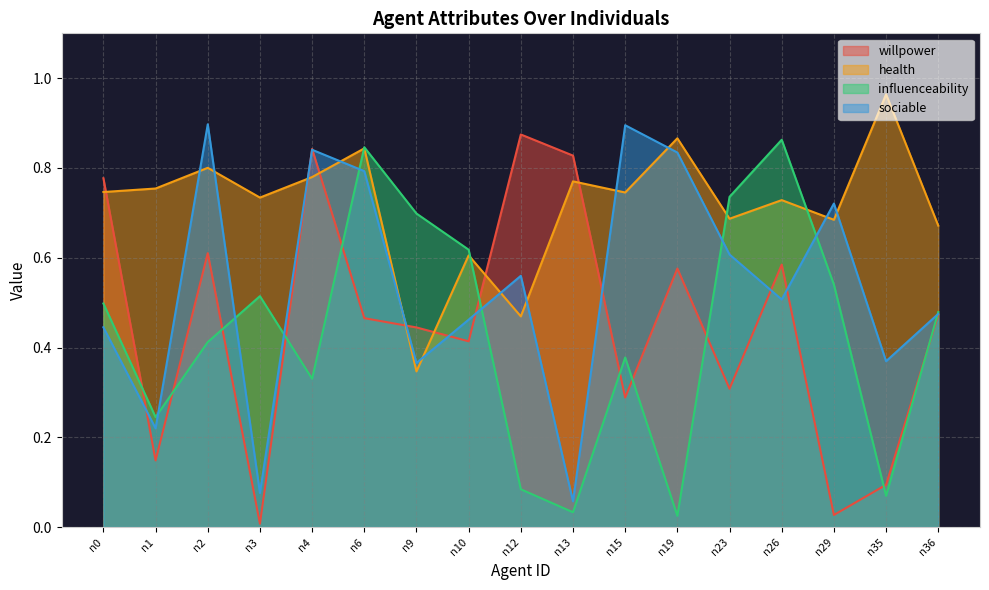

True or false: health and sociable intersect in this chart.

True